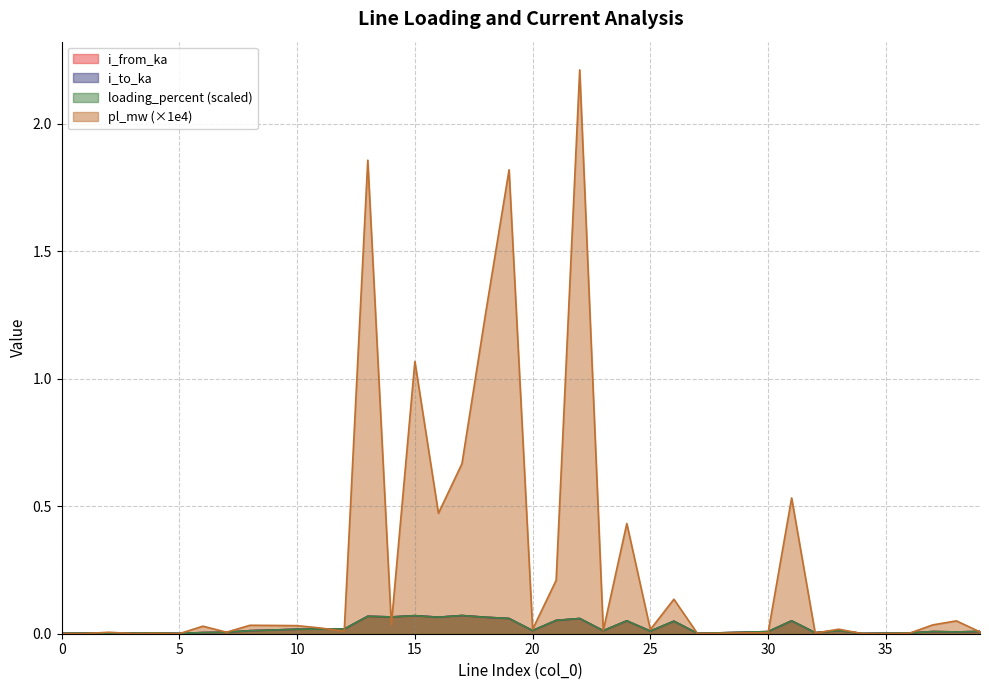

At which category is the sum across all series the highest?

22